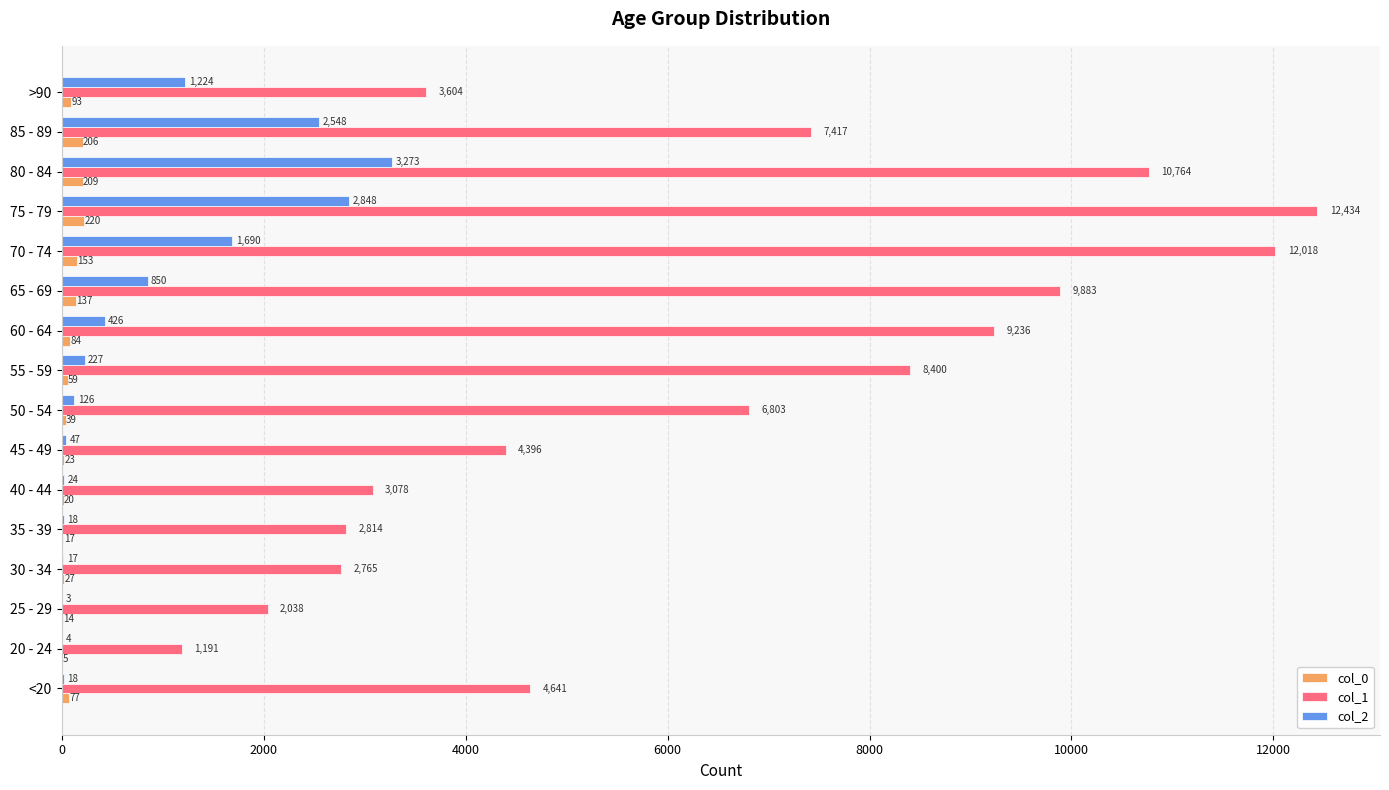

What is the sum of all col_2 values?

13343